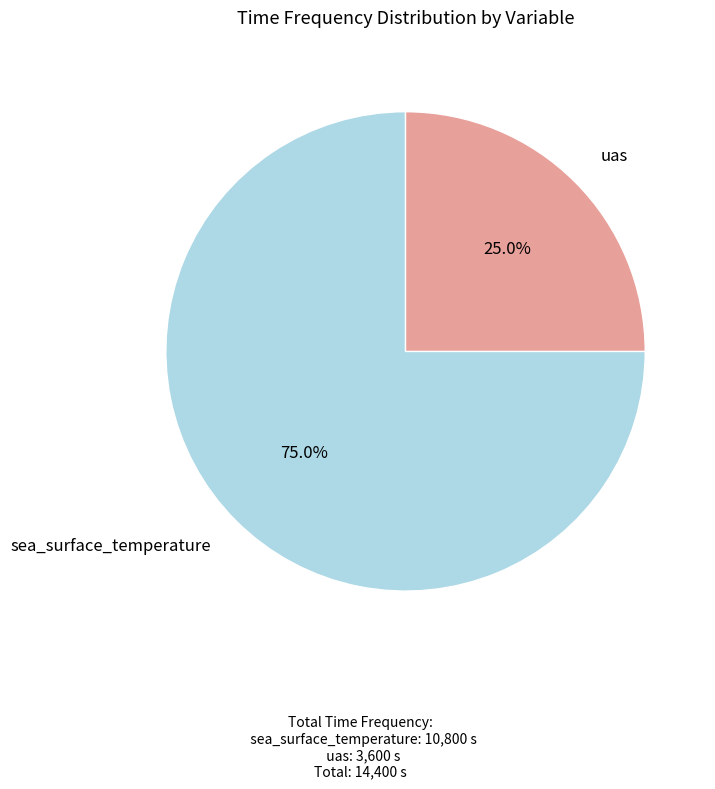

Which category has the smallest portion of the pie?

uas